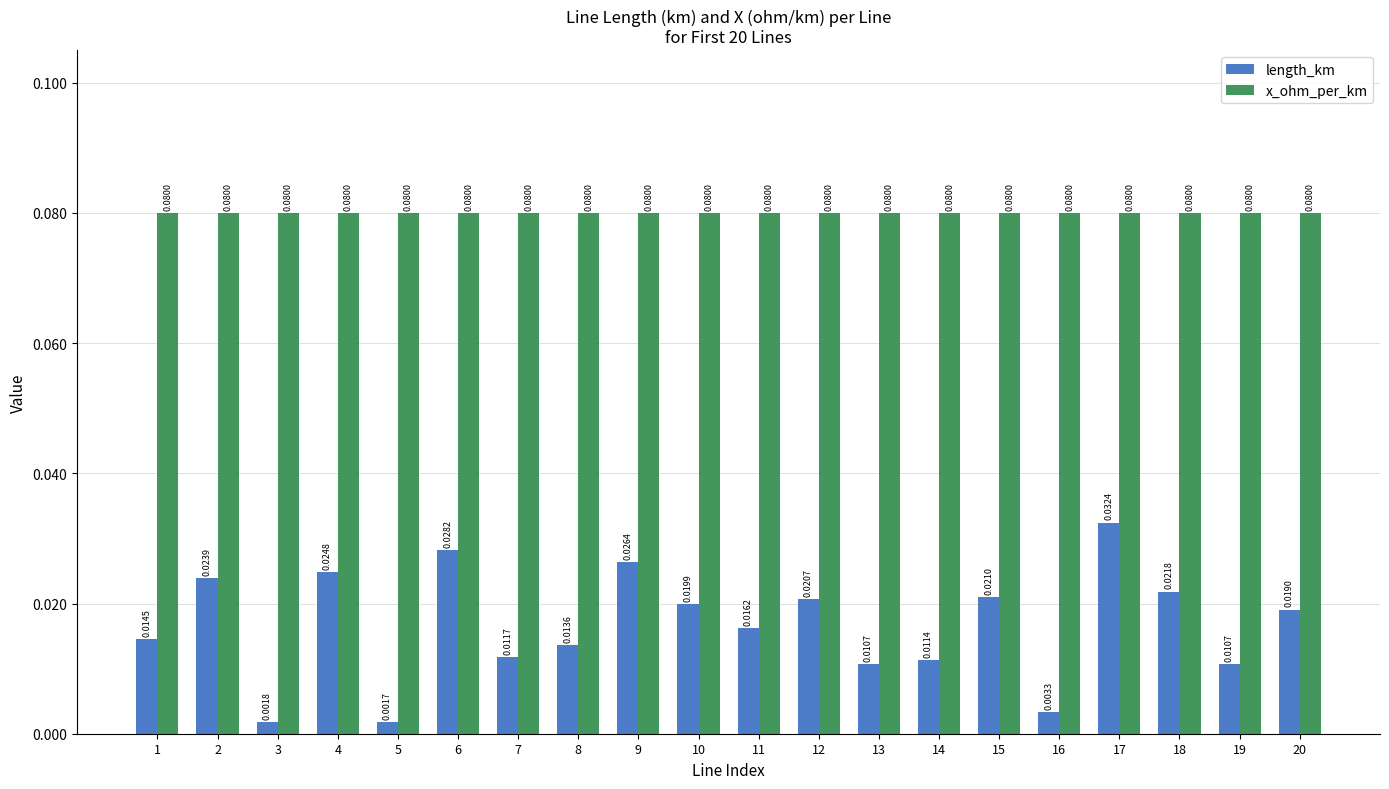

Rank the series by their average value, from highest to lowest.

x_ohm_per_km, length_km